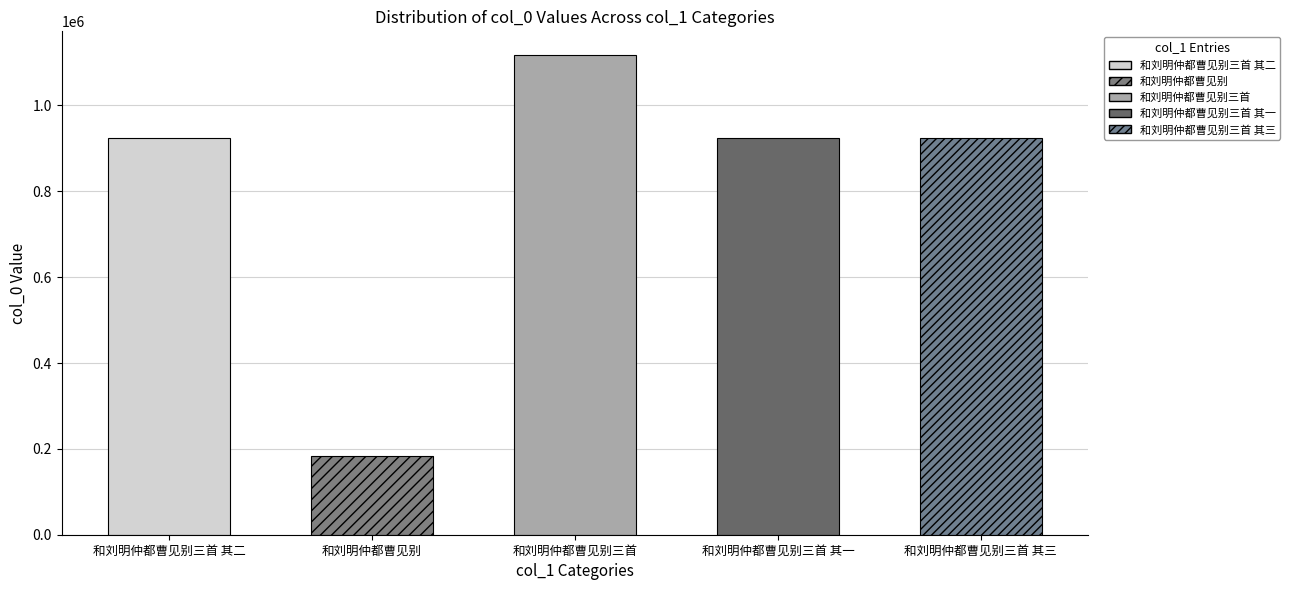

At which label is the value closest to 650522?

和刘明仲都曹见别三首 其三